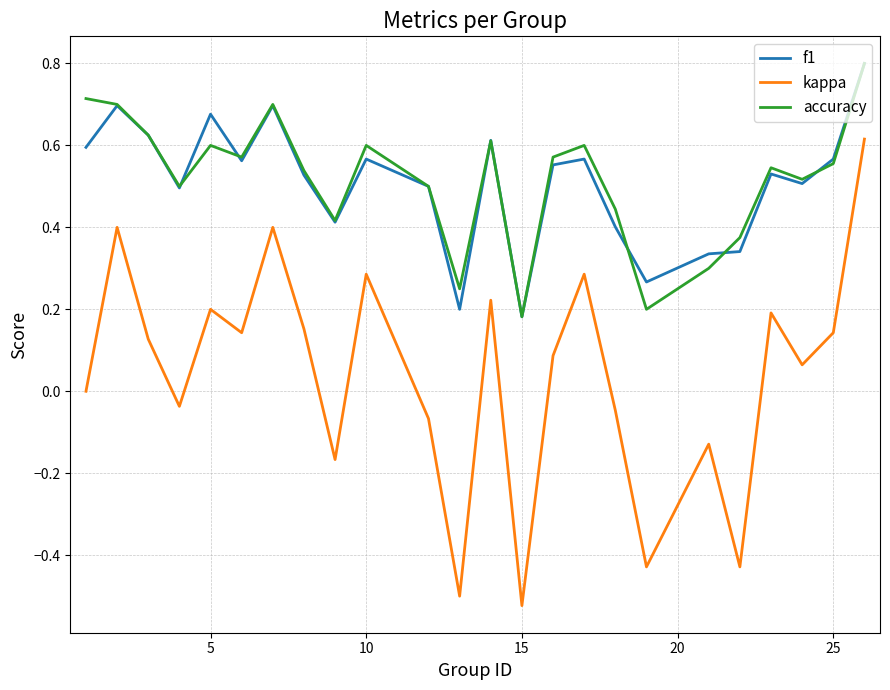

True or false: kappa and accuracy cross at least once.

False